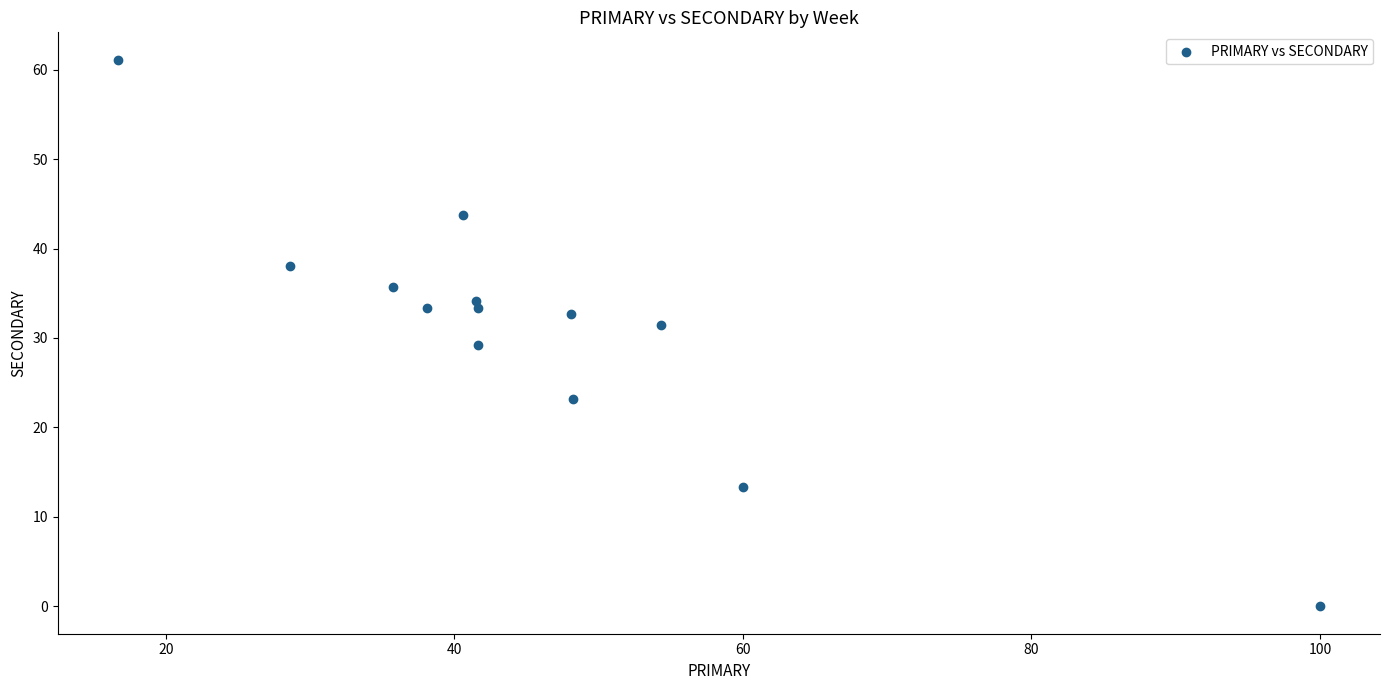

What is the range of X values (max minus min)?

83.3